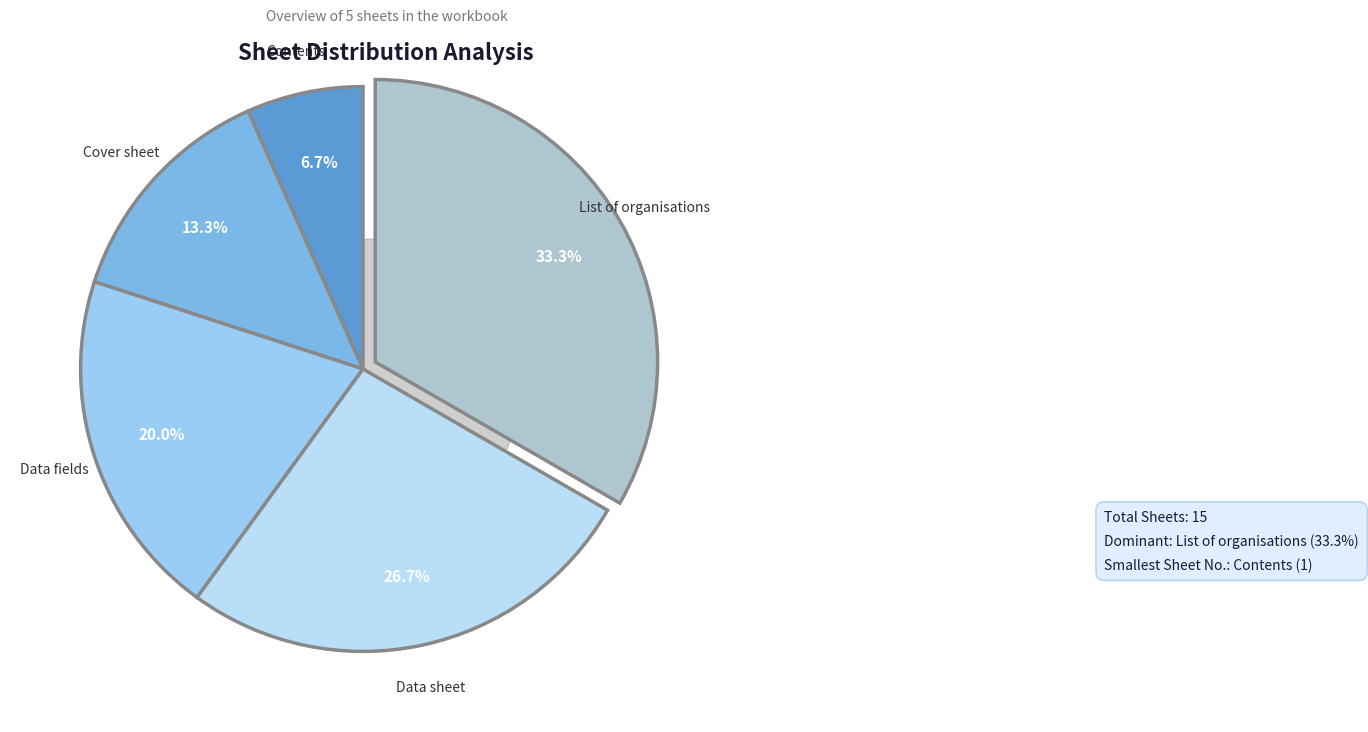

To the nearest percent, what is the combined percentage of Cover sheet and List of organisations?

47%